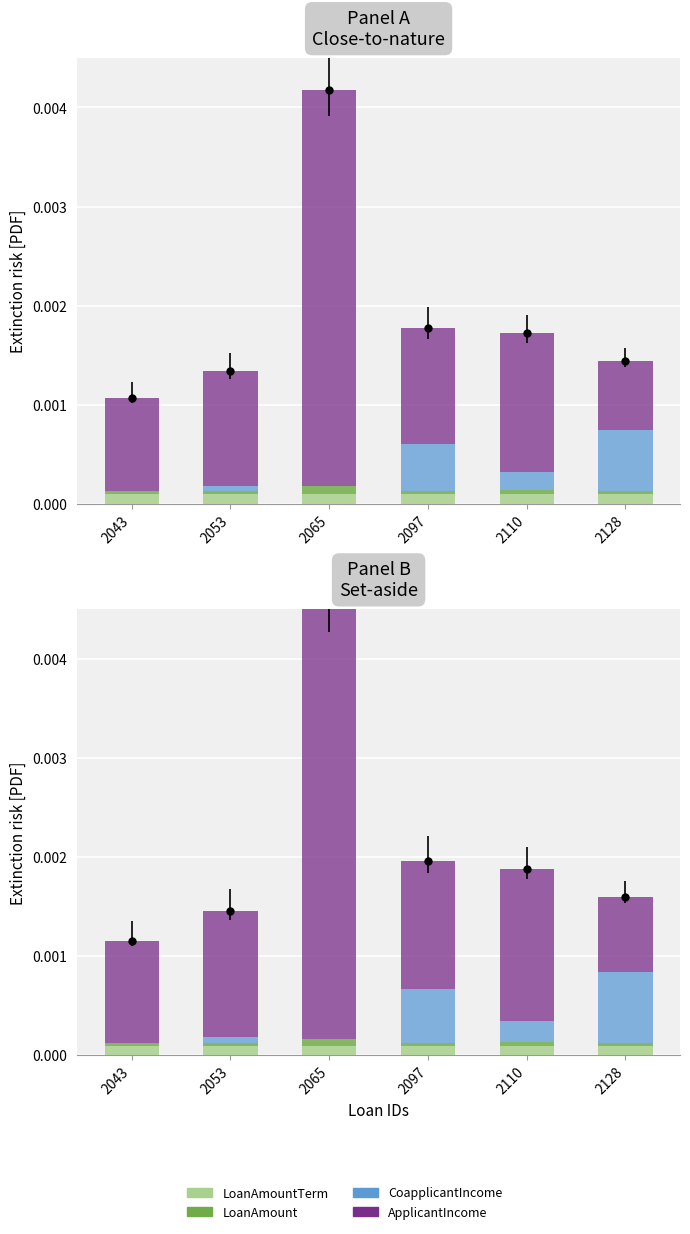

At which category is the sum across all series the highest?

2065